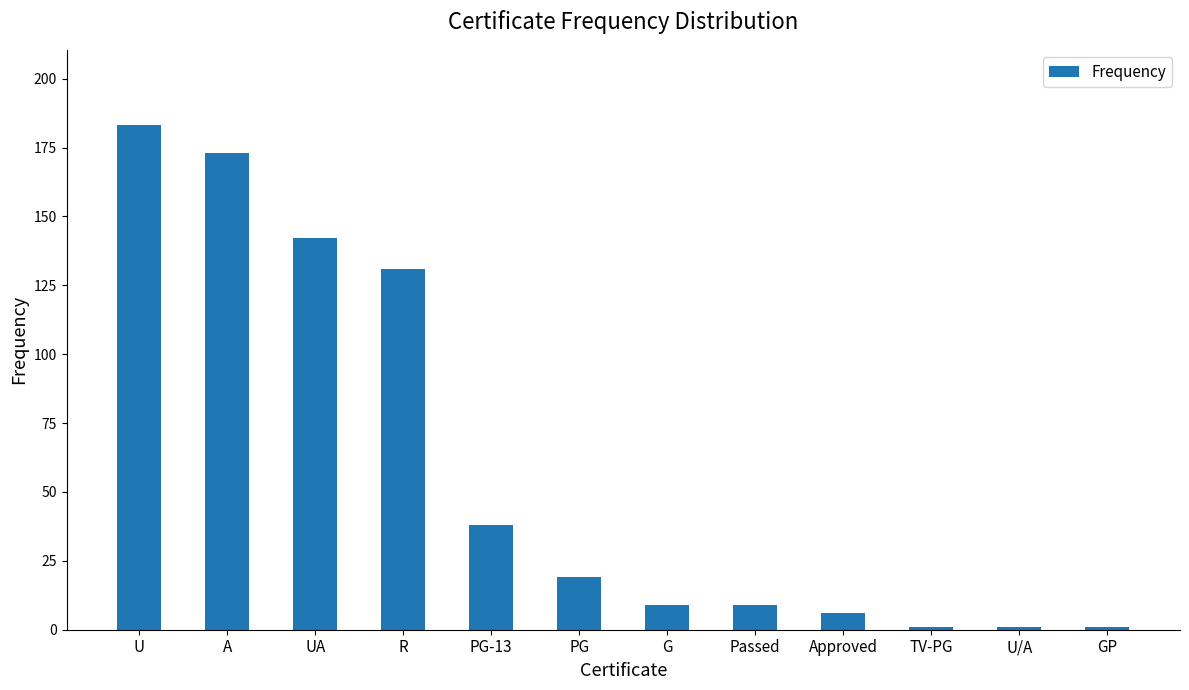

Reading left to right, what are all the values shown in this chart?

U=183	A=173	UA=142	R=131	PG-13=38	PG=19	G=9	Passed=9	Approved=6	TV-PG=1	U/A=1	GP=1